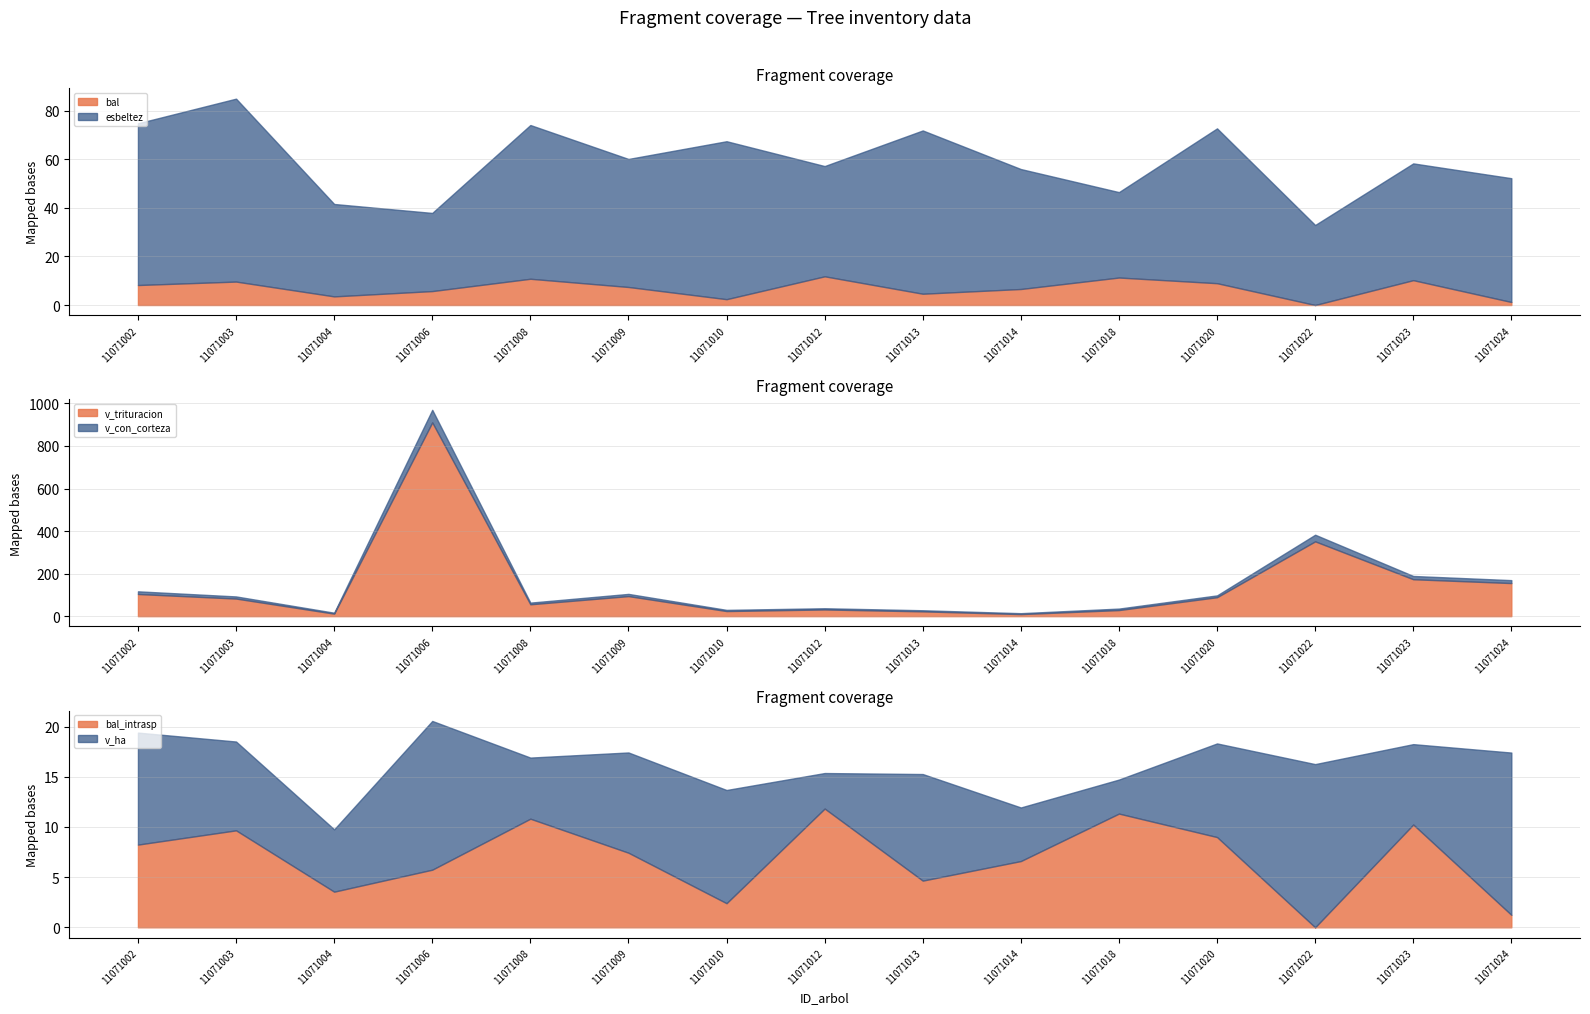

What is the difference between the esbeltez values at 11071002 and 11071006?

34.5